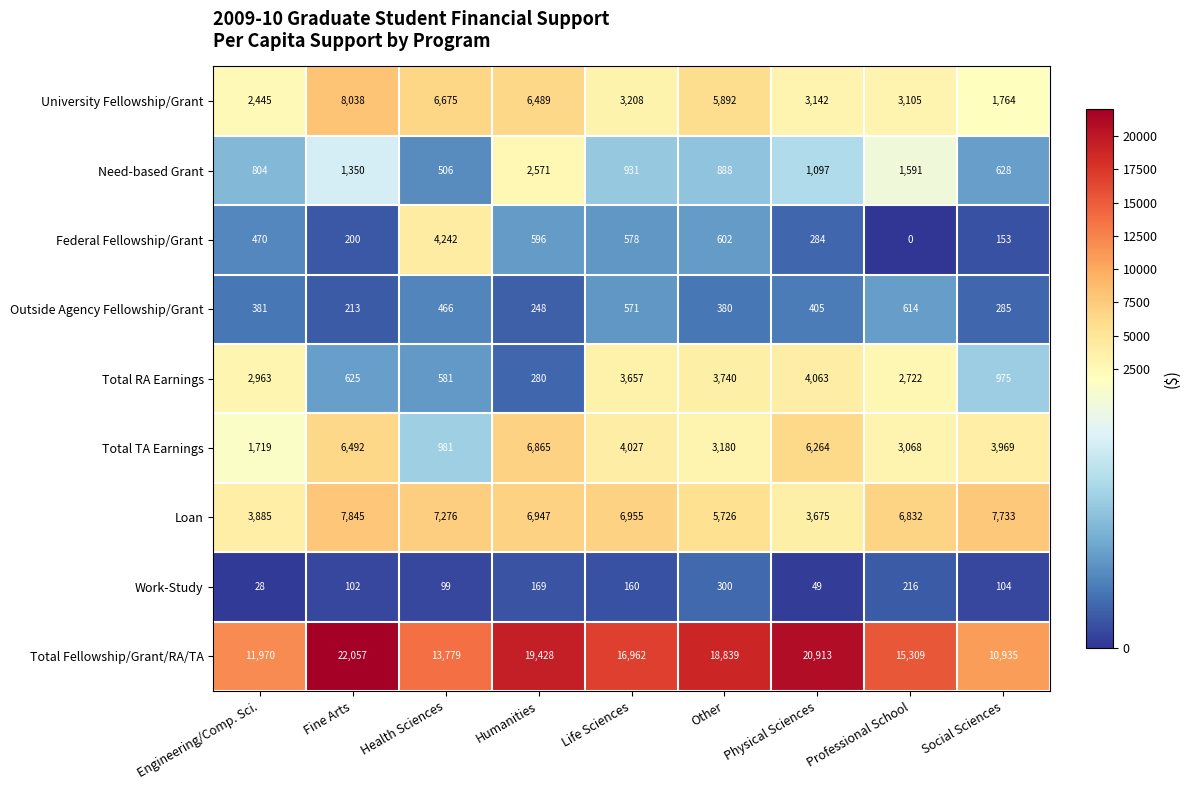

At which label is Total RA Earnings closest to 2171?

Professional School